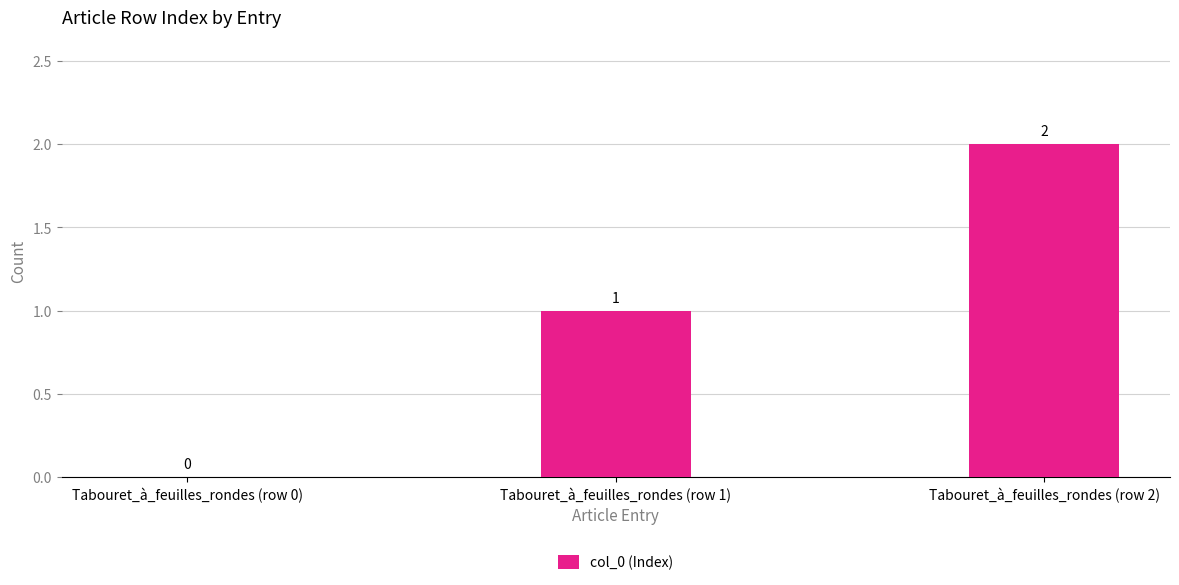

Where is the data nearest to the value 1?

Tabouret_à_feuilles_rondes (row 1)